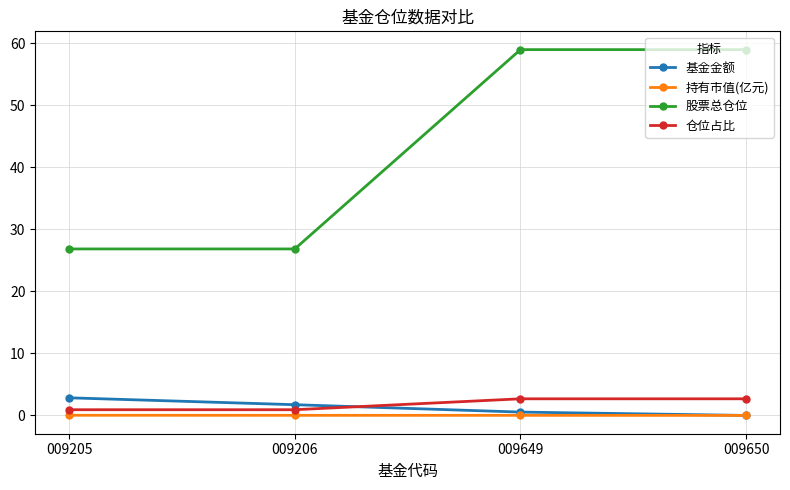

True or false: 基金金额 and 股票总仓位 cross at least once.

False